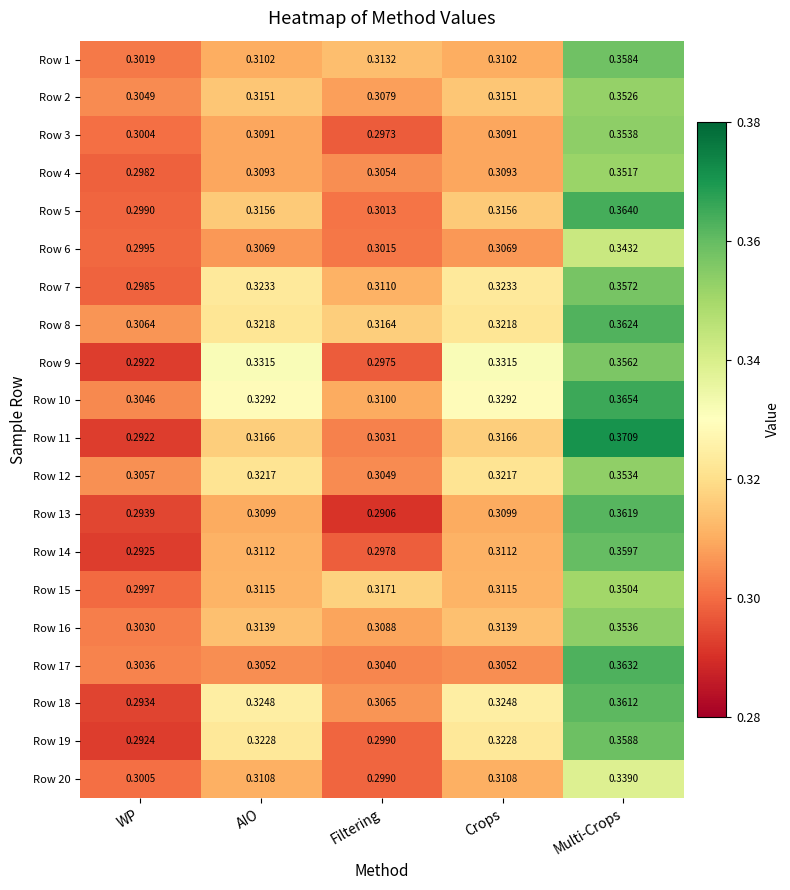

At which label does Row 13 reach its minimum?

Filtering